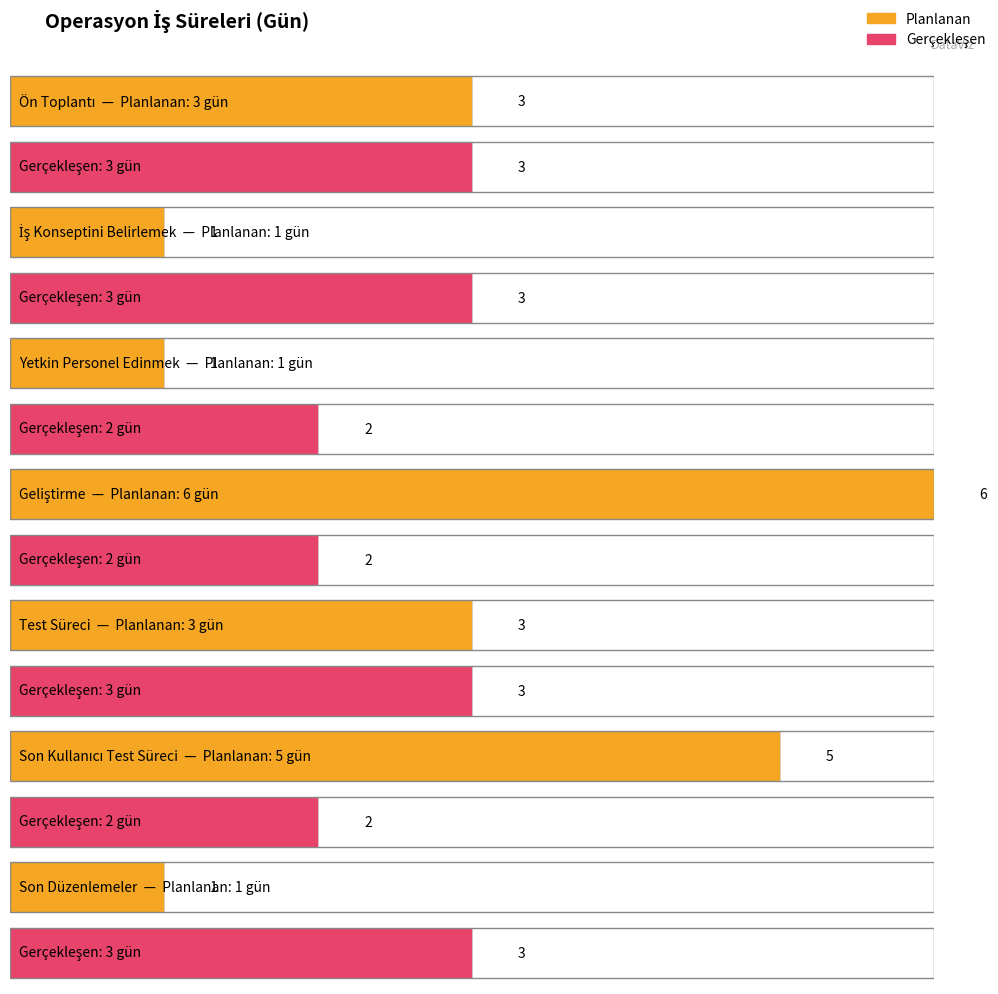

What value does the Gerçekleşen series have at Geliştirme?

2